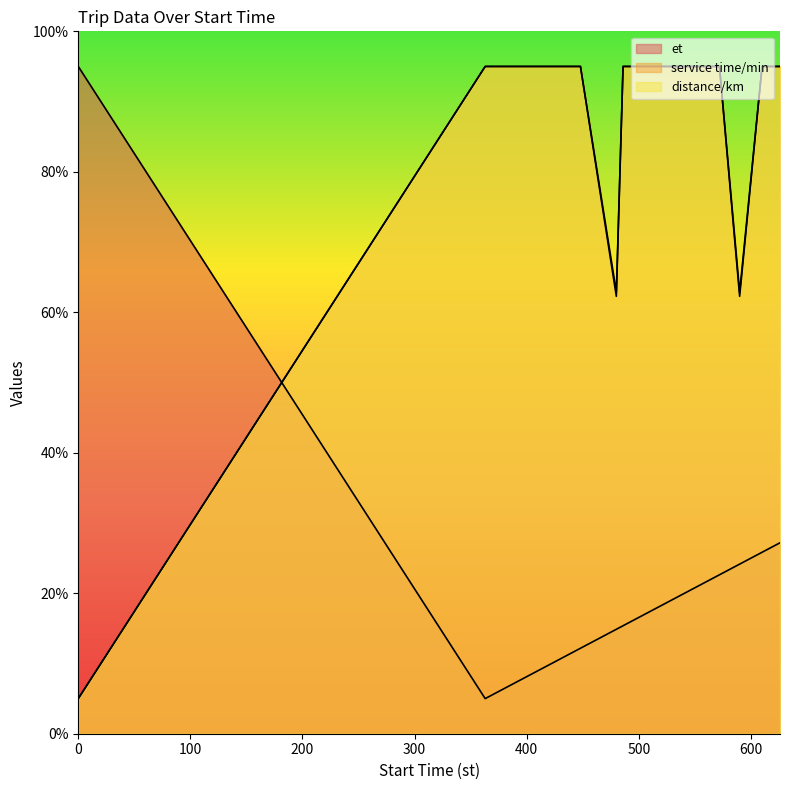

What are all the series names shown in the legend?

et, service time/min, distance/km